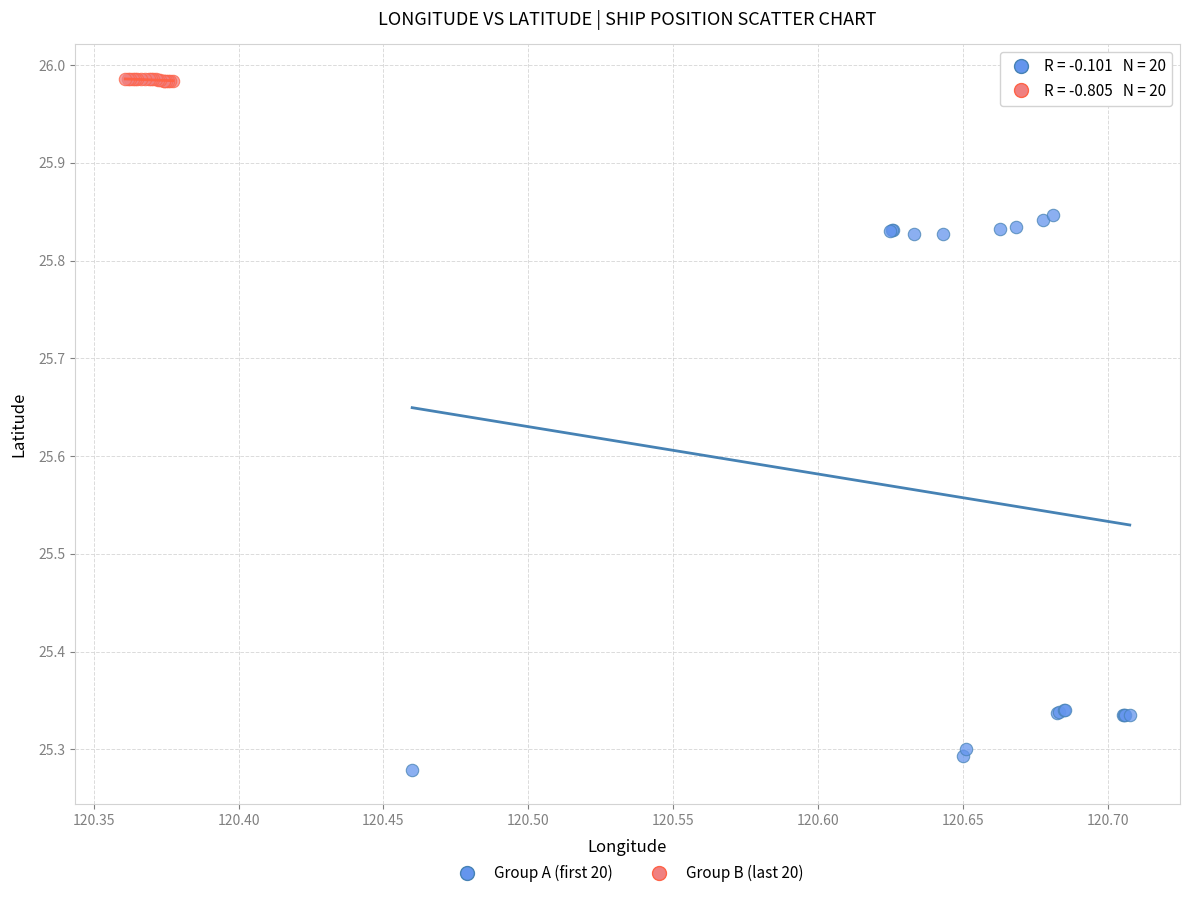

Which series has the largest Y range (max minus min)?

Group A (first 20)